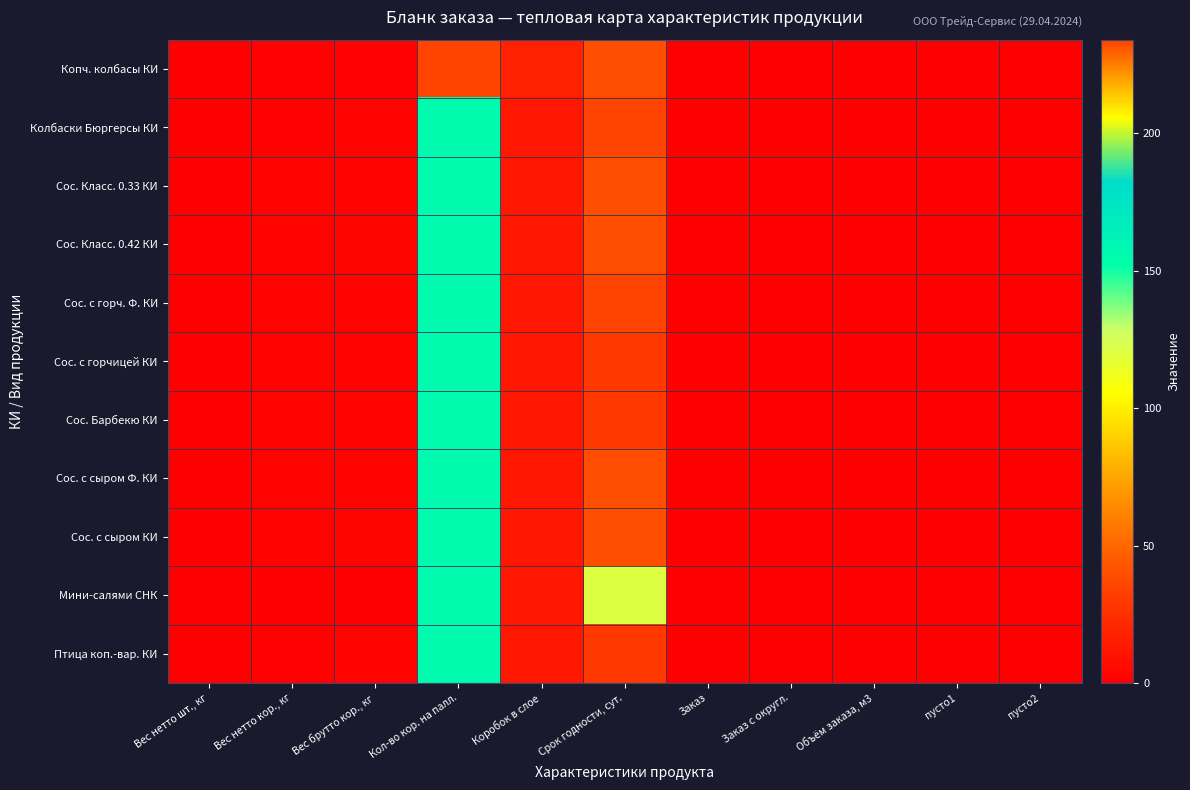

At how many categories does at least one series exceed 99?

2